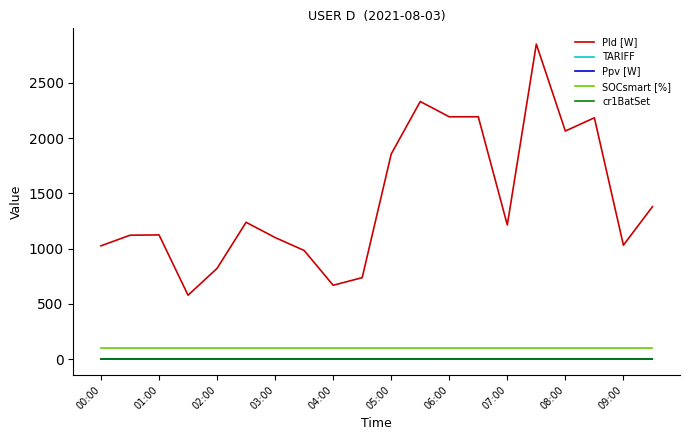

Which series has the widest spread of values?

Pld [W]